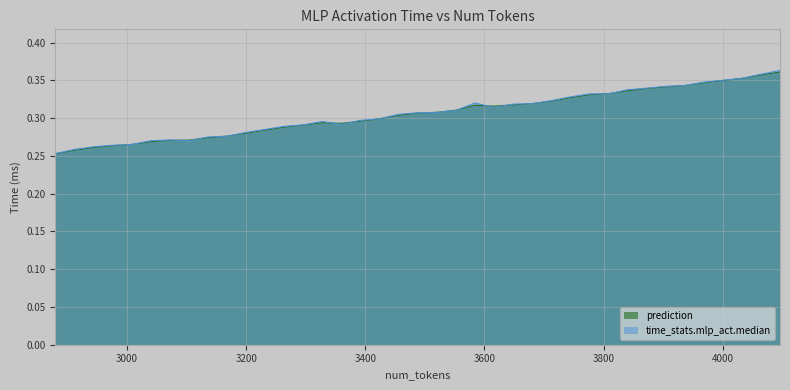

List the series in order of their overall mean, highest first.

time_stats.mlp_act.median, prediction